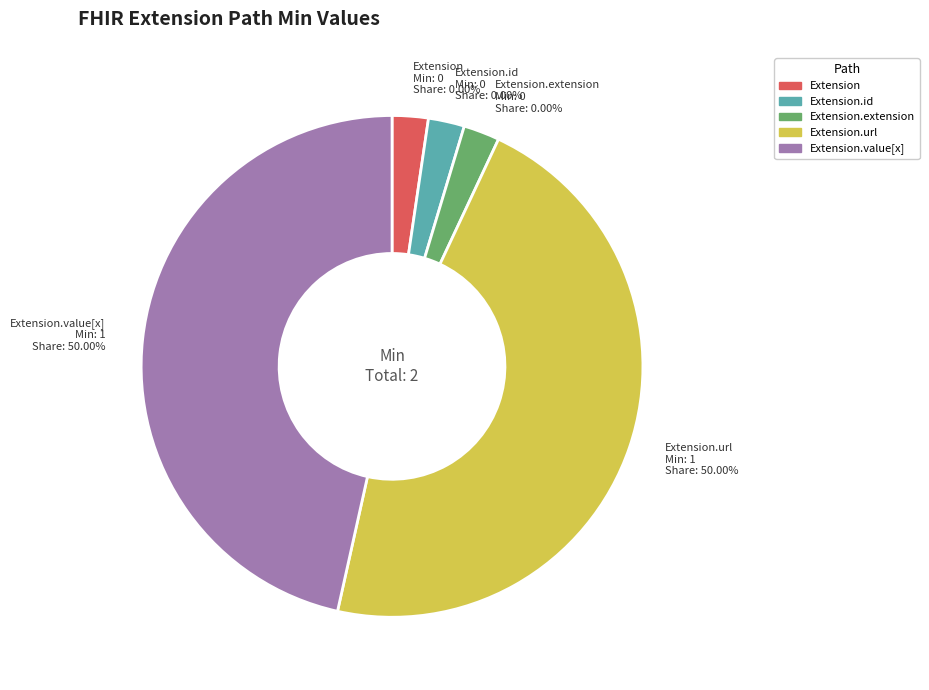

Is there any slice that represents more than half of the pie?

No